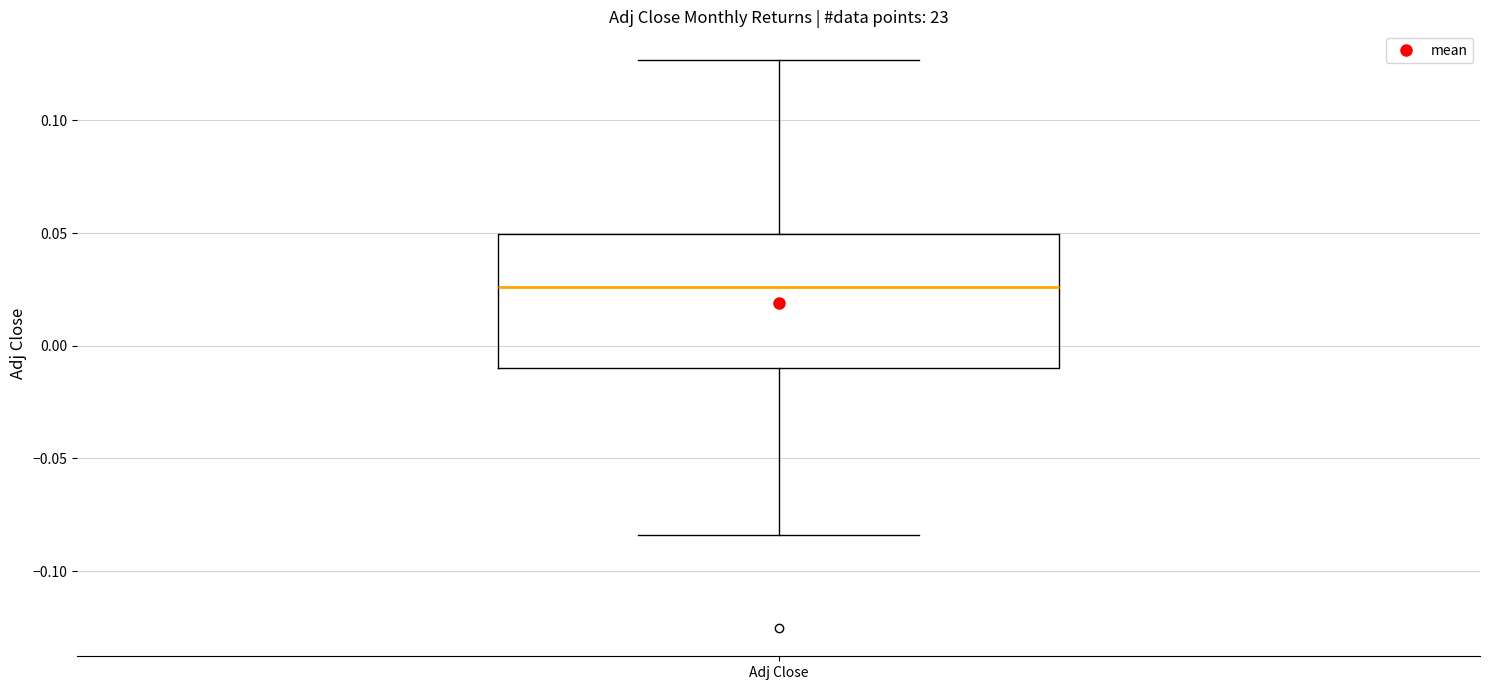

Where does the lower whisker of the box for Adj Close end on the y-axis? The values are not printed on the chart, so give them approximately, as read against the axis.

-0.085